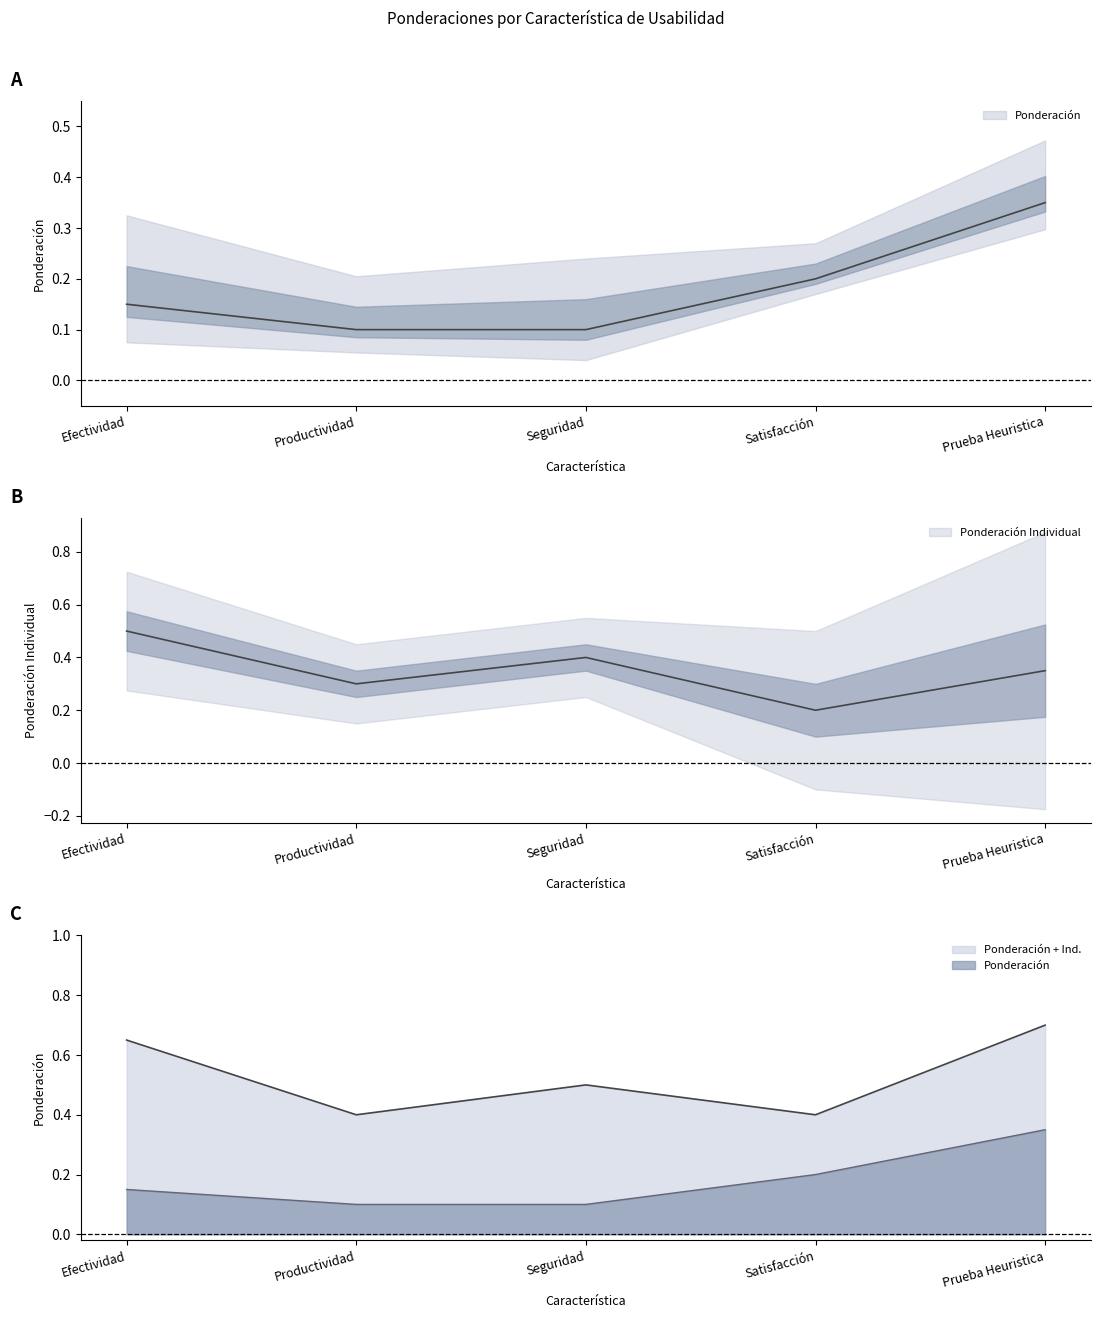

Rank the series by their maximum value, from lowest to highest.

Ponderación, Ponderación Individual